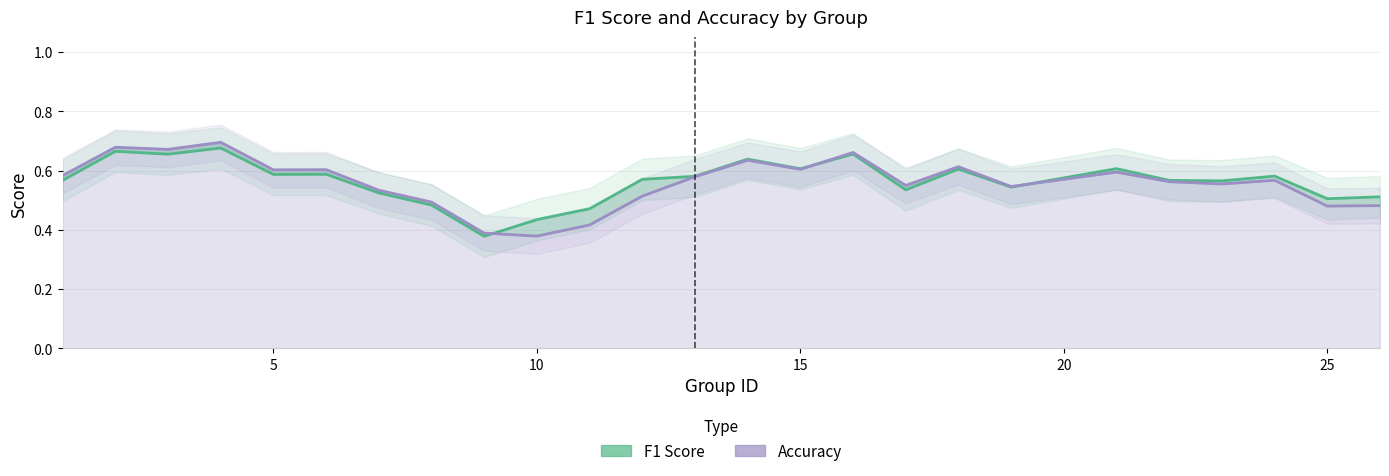

How many interior local valleys does the accuracy series have?

8